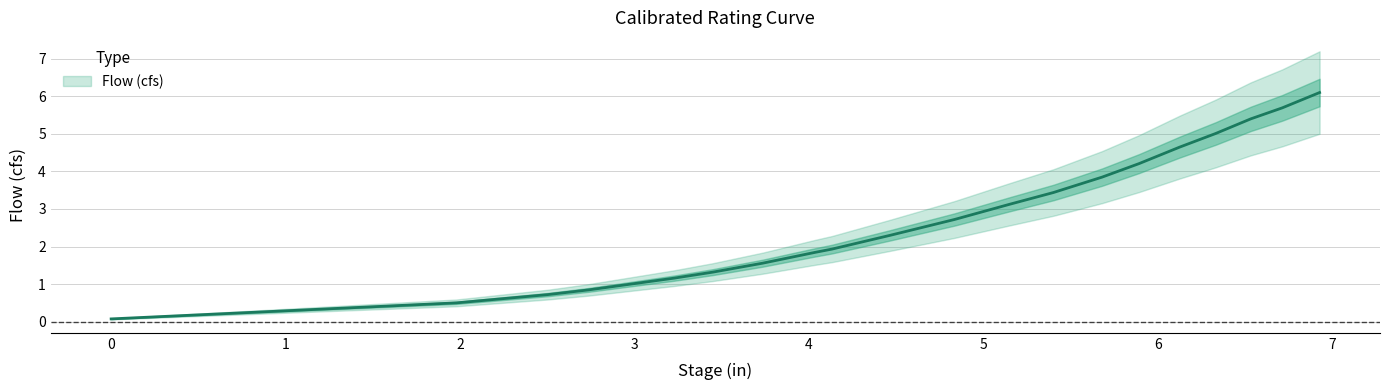

What is the change in value from 2.7355957031277285 to 3.4489746093715894?

+0.5